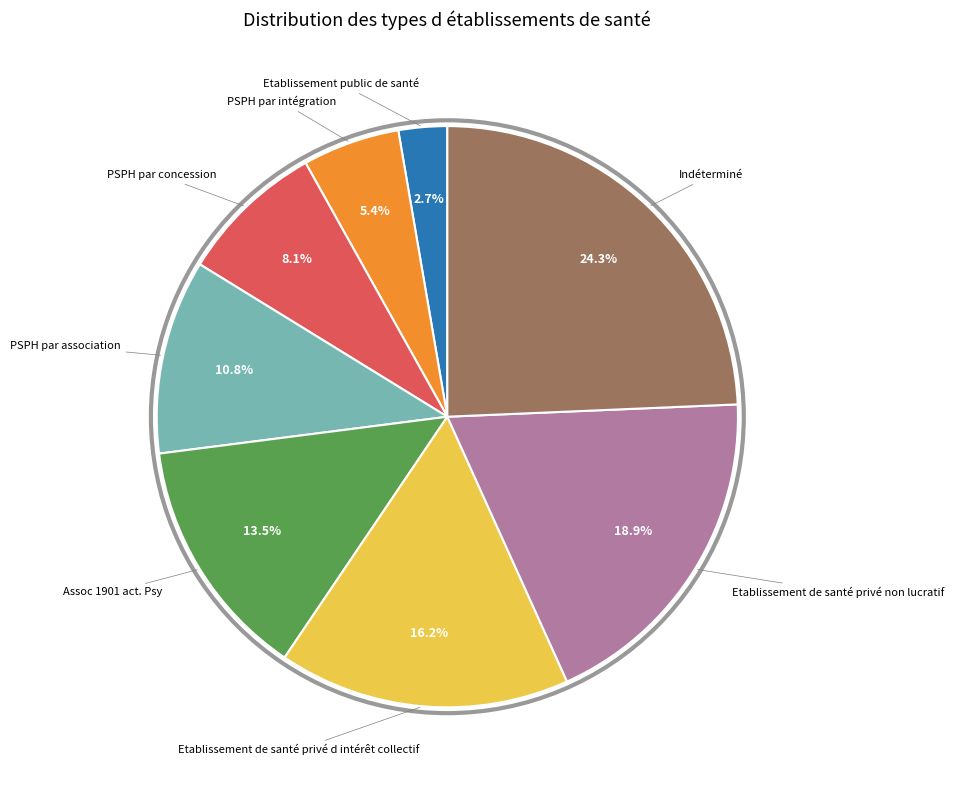

Is there a majority slice in this chart?

No